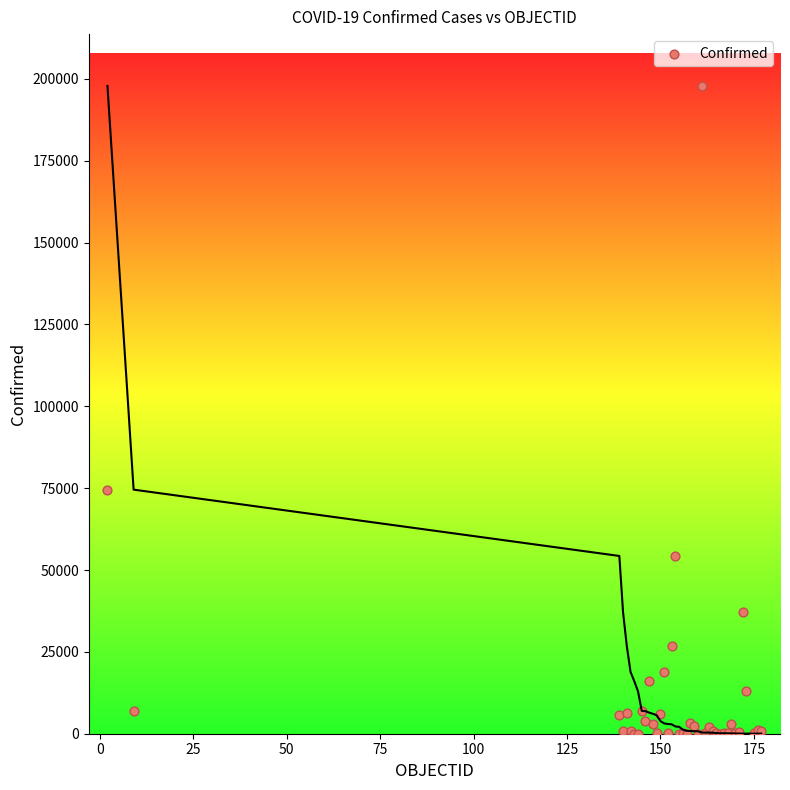

What Y value in the scatter plot is closest to 98926?

74544